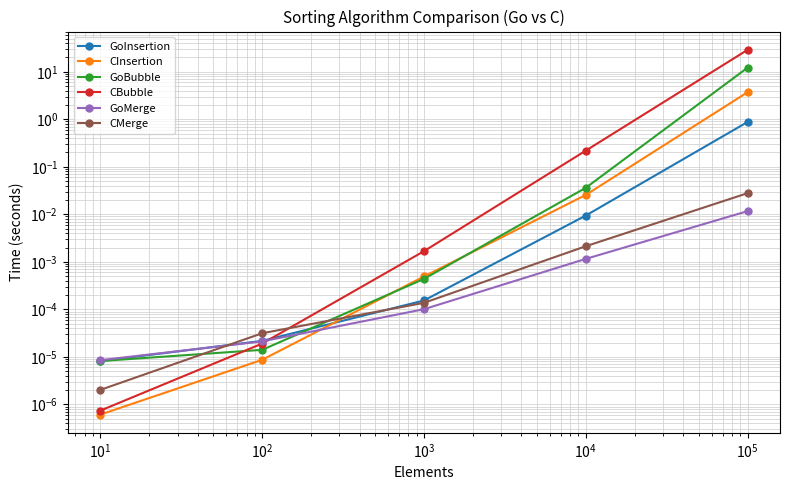

True or false: CMerge and CInsertion cross at least once.

True